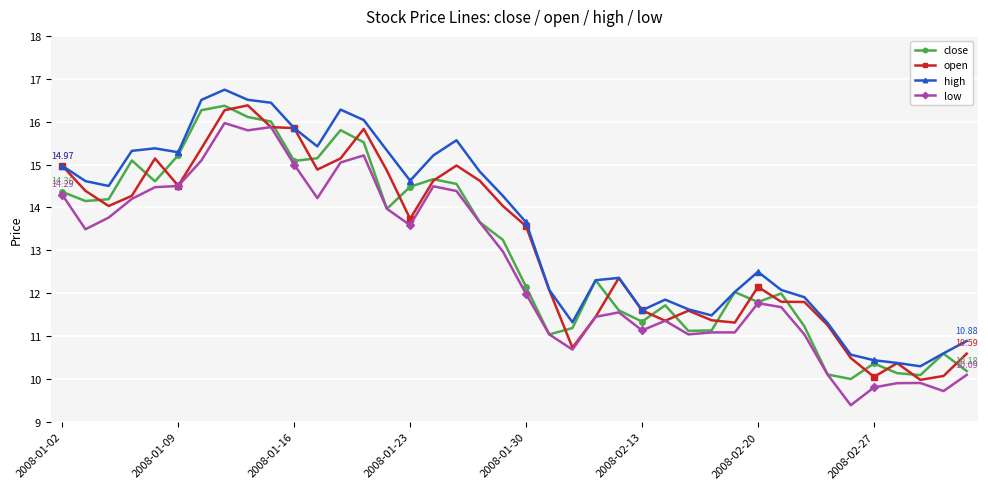

Which series has the largest total across all categories?

high